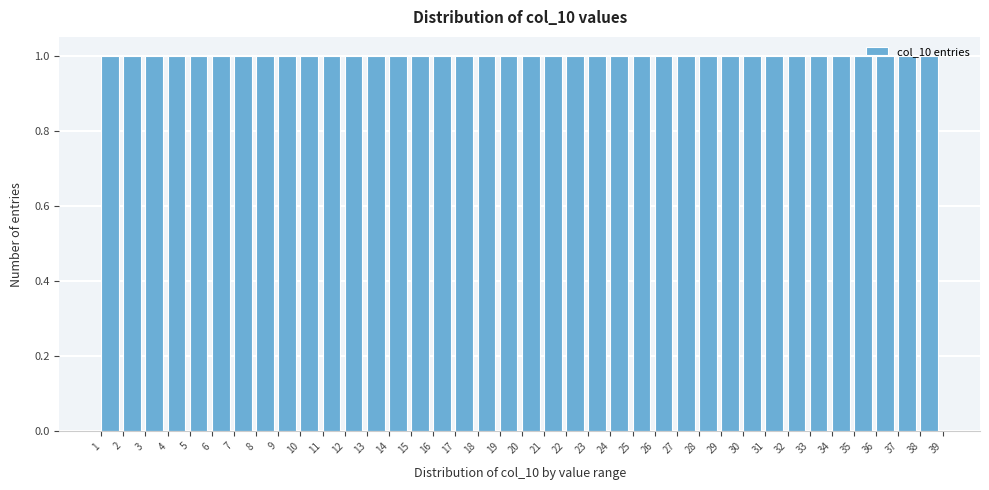

Reading left to right, list every bar in this chart as the range it spans on the x-axis followed by its height. The values are not printed on the chart, so give them approximately, as read against the axis.

1 to 2: 1
2 to 3: 1
3 to 4: 1
4 to 5: 1
5 to 6: 1
6 to 7: 1
7 to 8: 1
8 to 9: 1
9 to 10: 1
10 to 11: 1
11 to 12: 1
12 to 13: 1
13 to 14: 1
14 to 15: 1
15 to 16: 1
16 to 17: 1
17 to 18: 1
18 to 19: 1
19 to 20: 1
20 to 21: 1
21 to 22: 1
22 to 23: 1
23 to 24: 1
24 to 25: 1
25 to 26: 1
26 to 27: 1
27 to 28: 1
28 to 29: 1
29 to 30: 1
30 to 31: 1
31 to 32: 1
32 to 33: 1
33 to 34: 1
34 to 35: 1
35 to 36: 1
36 to 37: 1
37 to 38: 1
38 to 39: 1